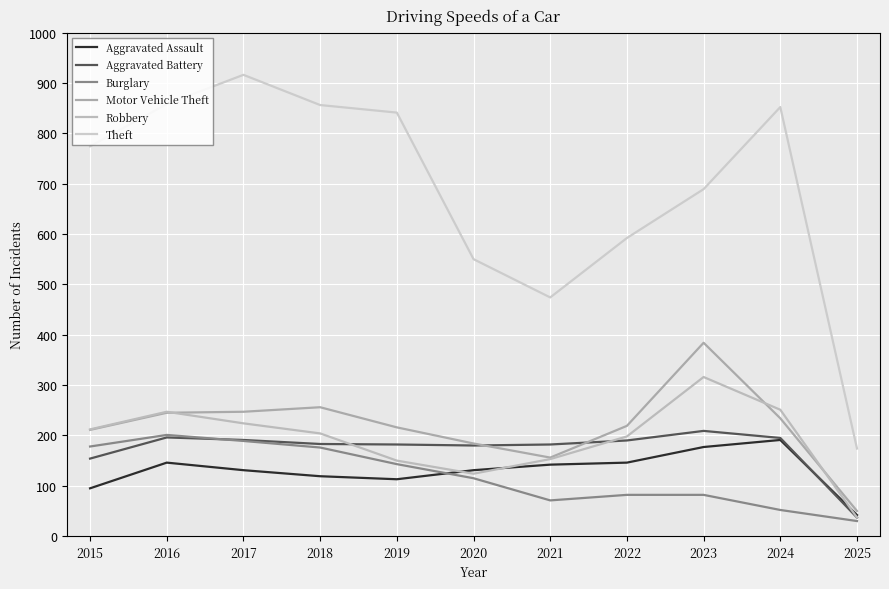

True or false: Aggravated Assault and Motor Vehicle Theft intersect in this chart.

False